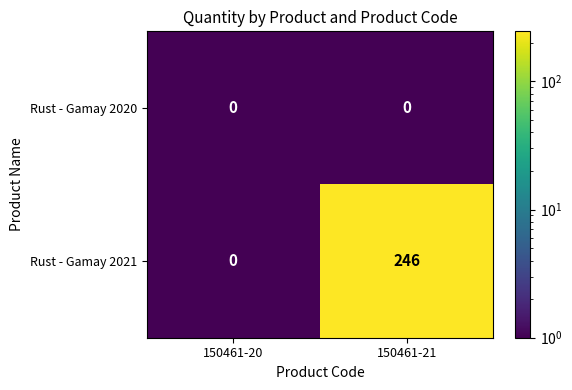

Which series changed the most between 150461-20 and 150461-21?

Rust - Gamay 2021